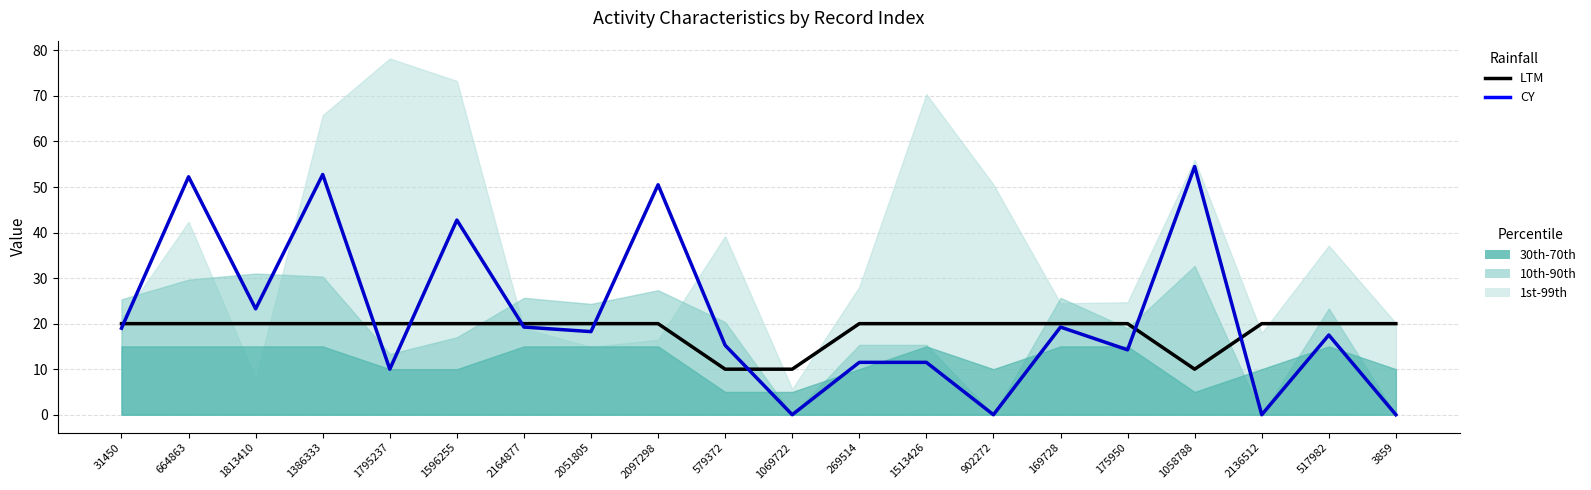

The value of CY at 517982 is 17.5. True or false?

True